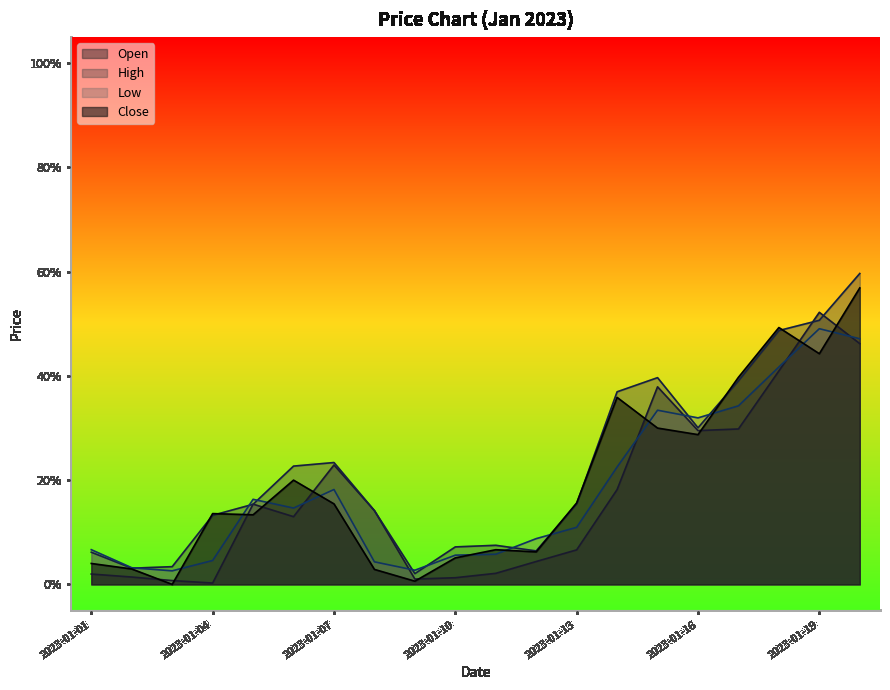

True or false: Open and High intersect in this chart.

True